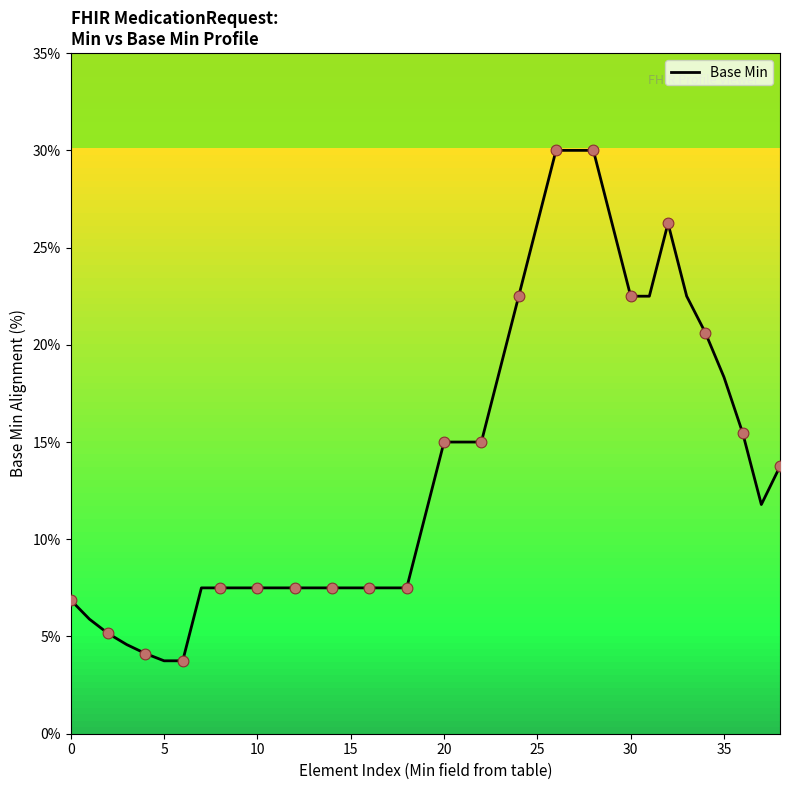

What is the minimum value shown in the chart?

3.7